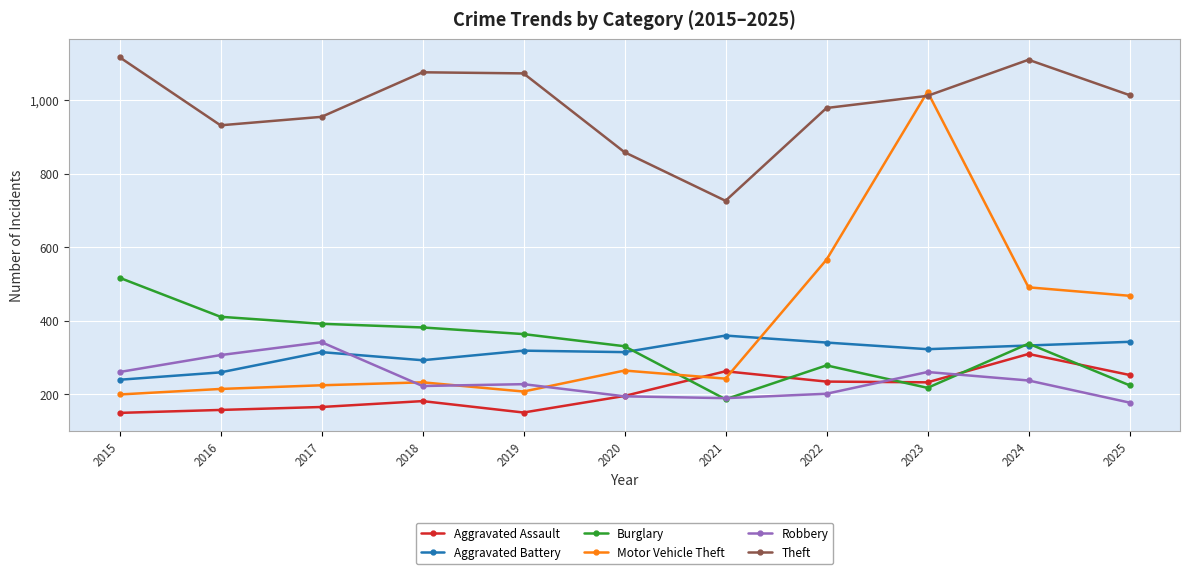

What is the sum of all Burglary values?

3644